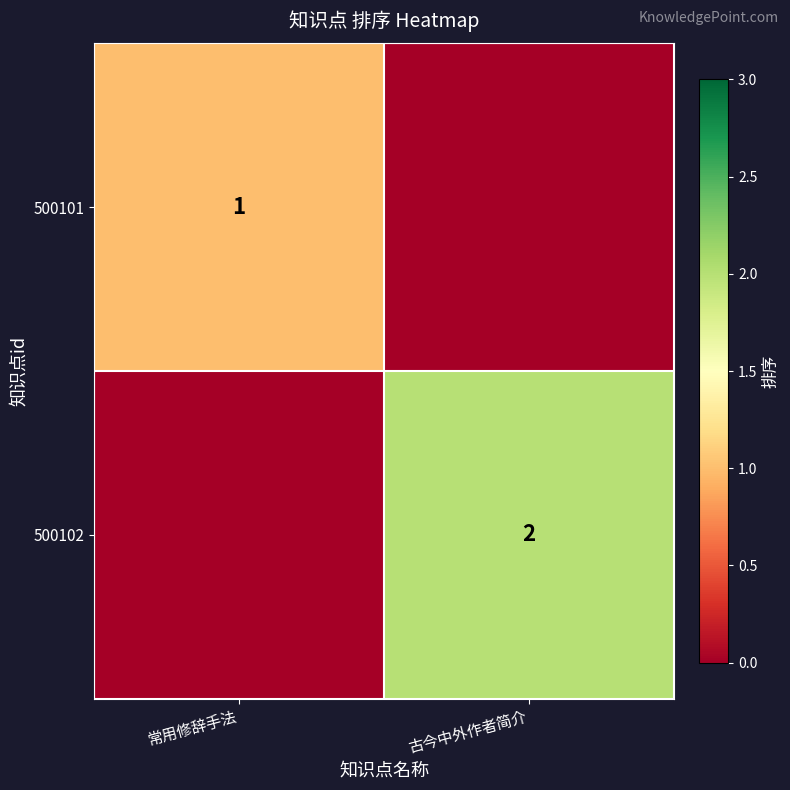

Is it true that 500101 equals 1 at 常用修辞手法?

True